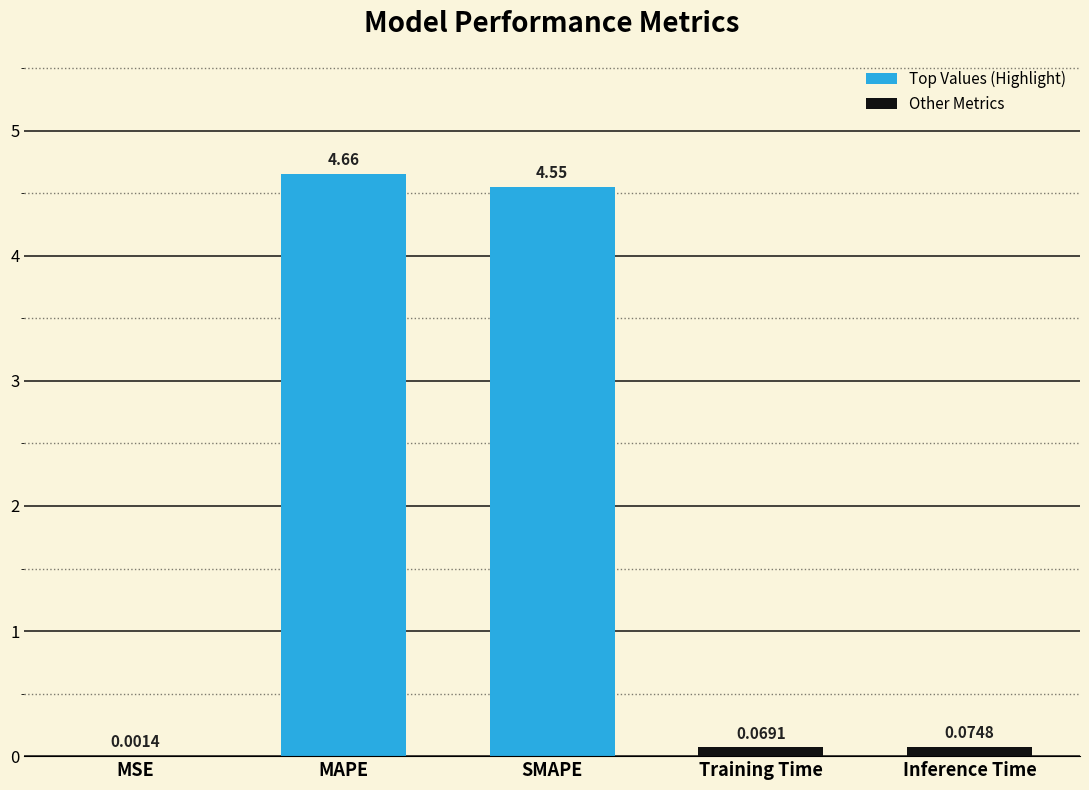

At which category does the chart reach its peak across all series?

MAPE